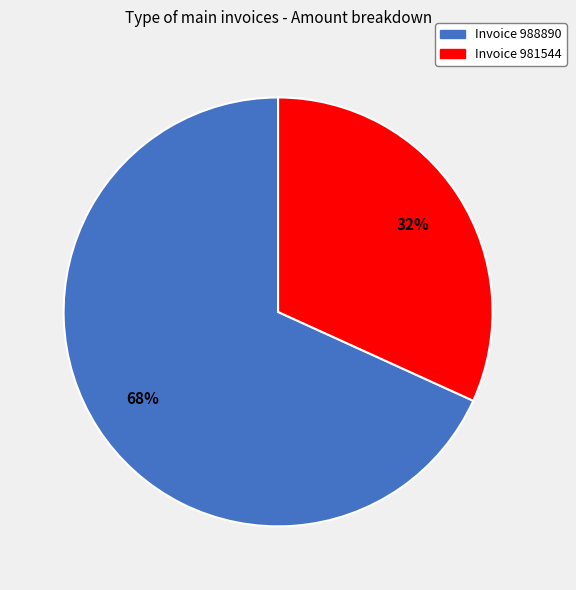

Is it true that Invoice 988890 is 68% of the pie?

True